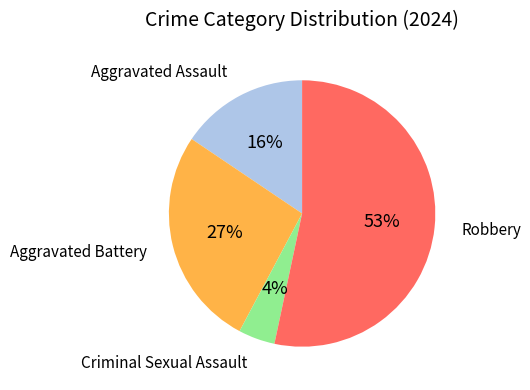

Between Robbery and Aggravated Battery, which is larger?

Robbery